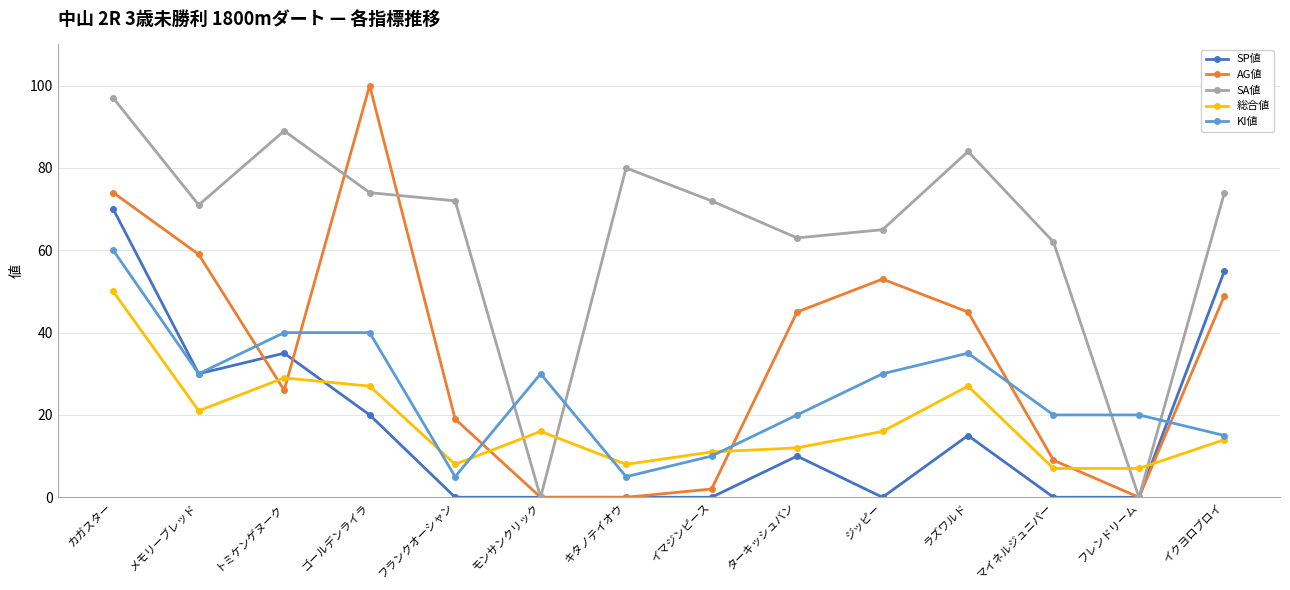

True or false: SP値 has more than 1 points higher than both neighbors.

True